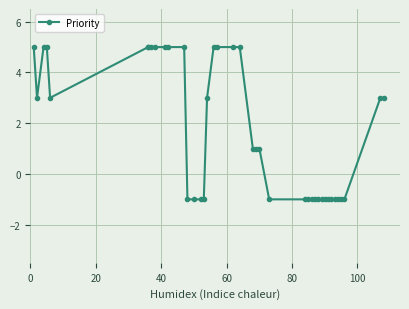

Is it true that the value at 29 is 0?

False